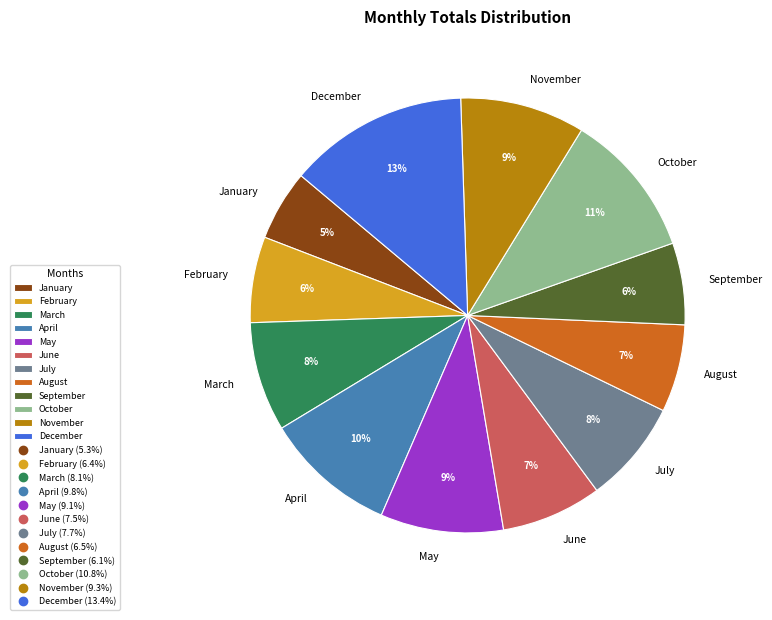

True or false: February accounts for 1% of the total.

False